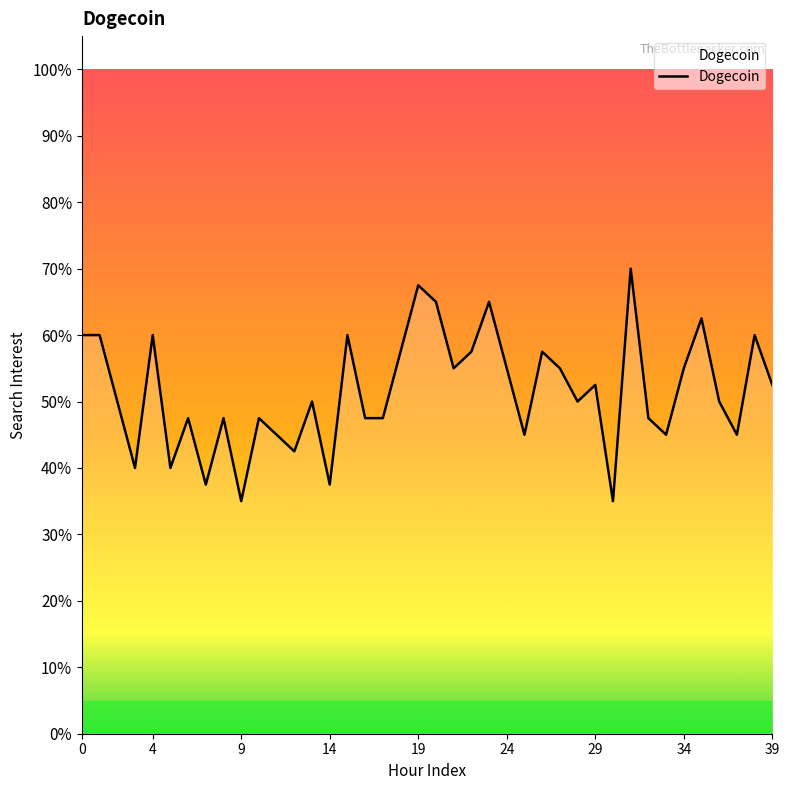

What is the smallest value displayed?

35.0